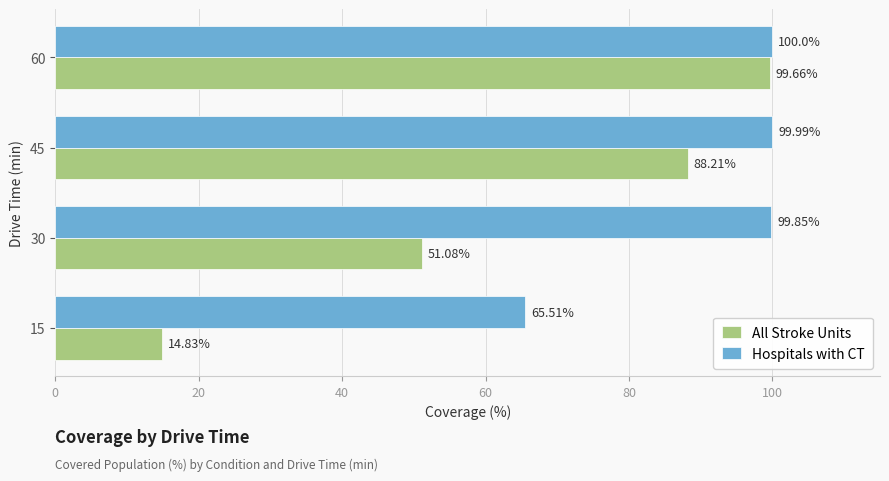

What is the difference between the second highest and second lowest values in the All Stroke Units series?

37.1